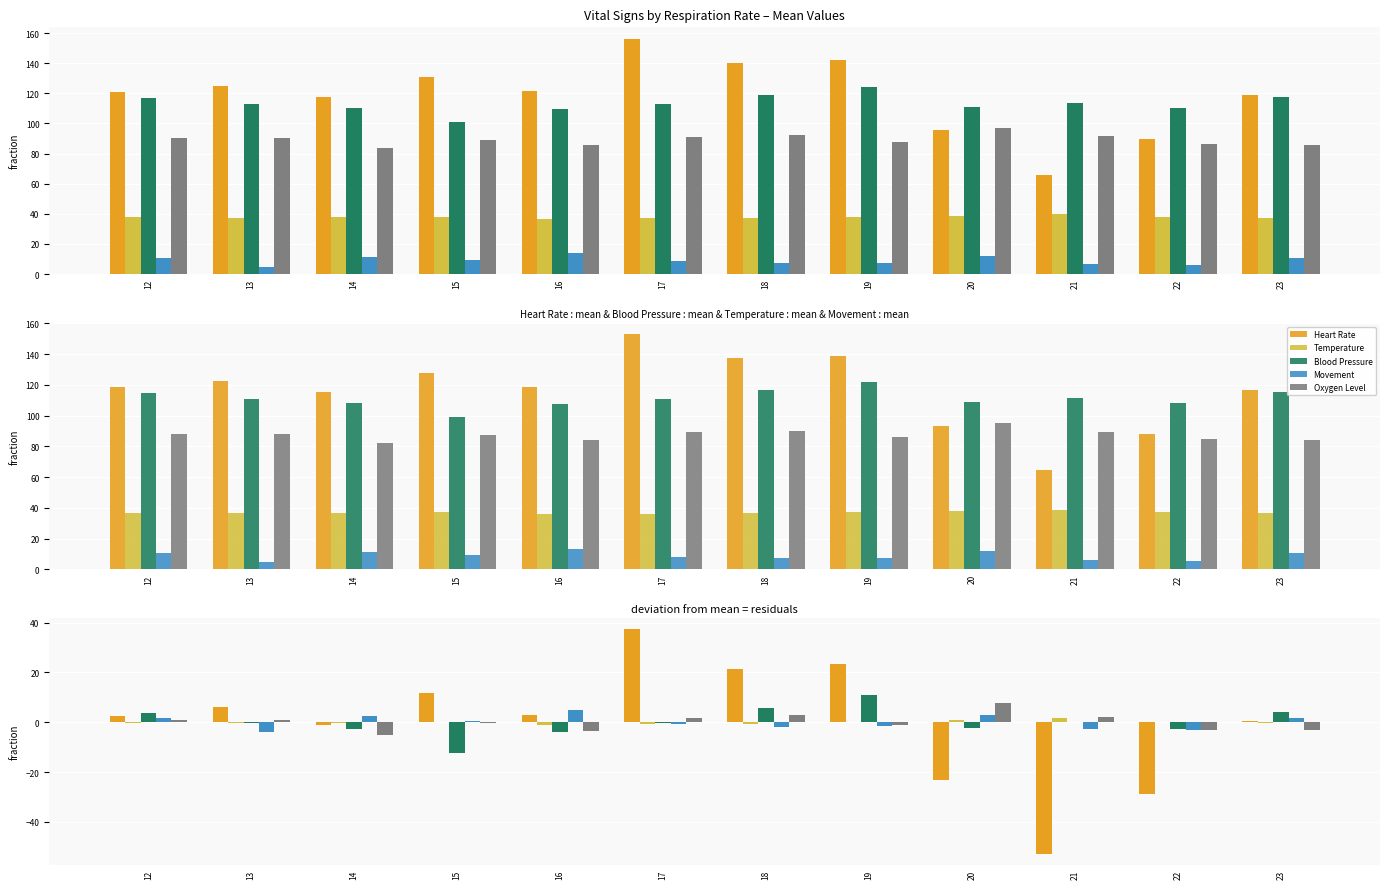

List the labels in order of Temperature value, smallest first.

16, 17, 18, 13, 23, 14, 12, 19, 22, 15, 20, 21